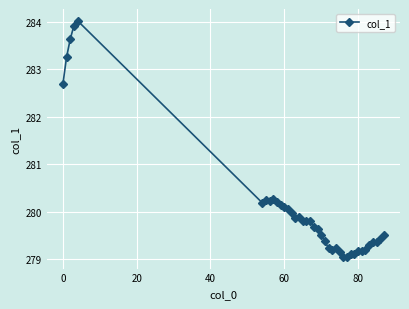

True or false: the data has more than 2 interior local peaks.

True